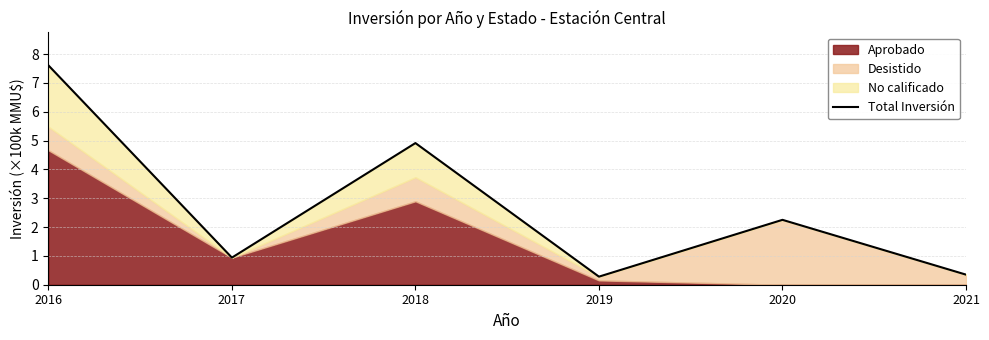

What is the minimum value shown in the chart?

0.3